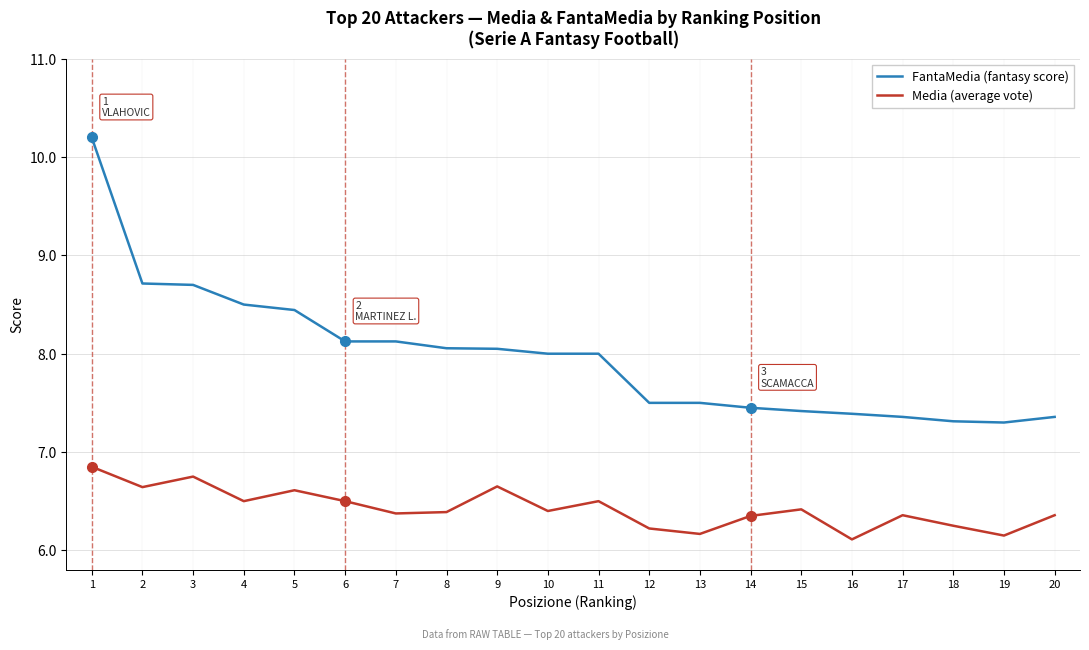

True or false: Media (average vote) has more than 2 points higher than both neighbors.

True